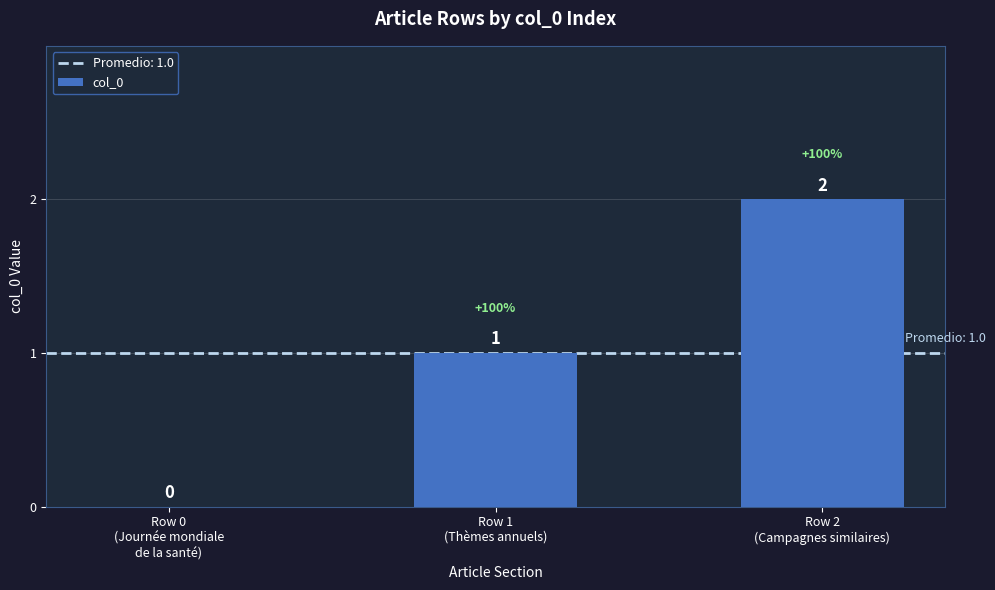

How many values are between 0 and 2?

3